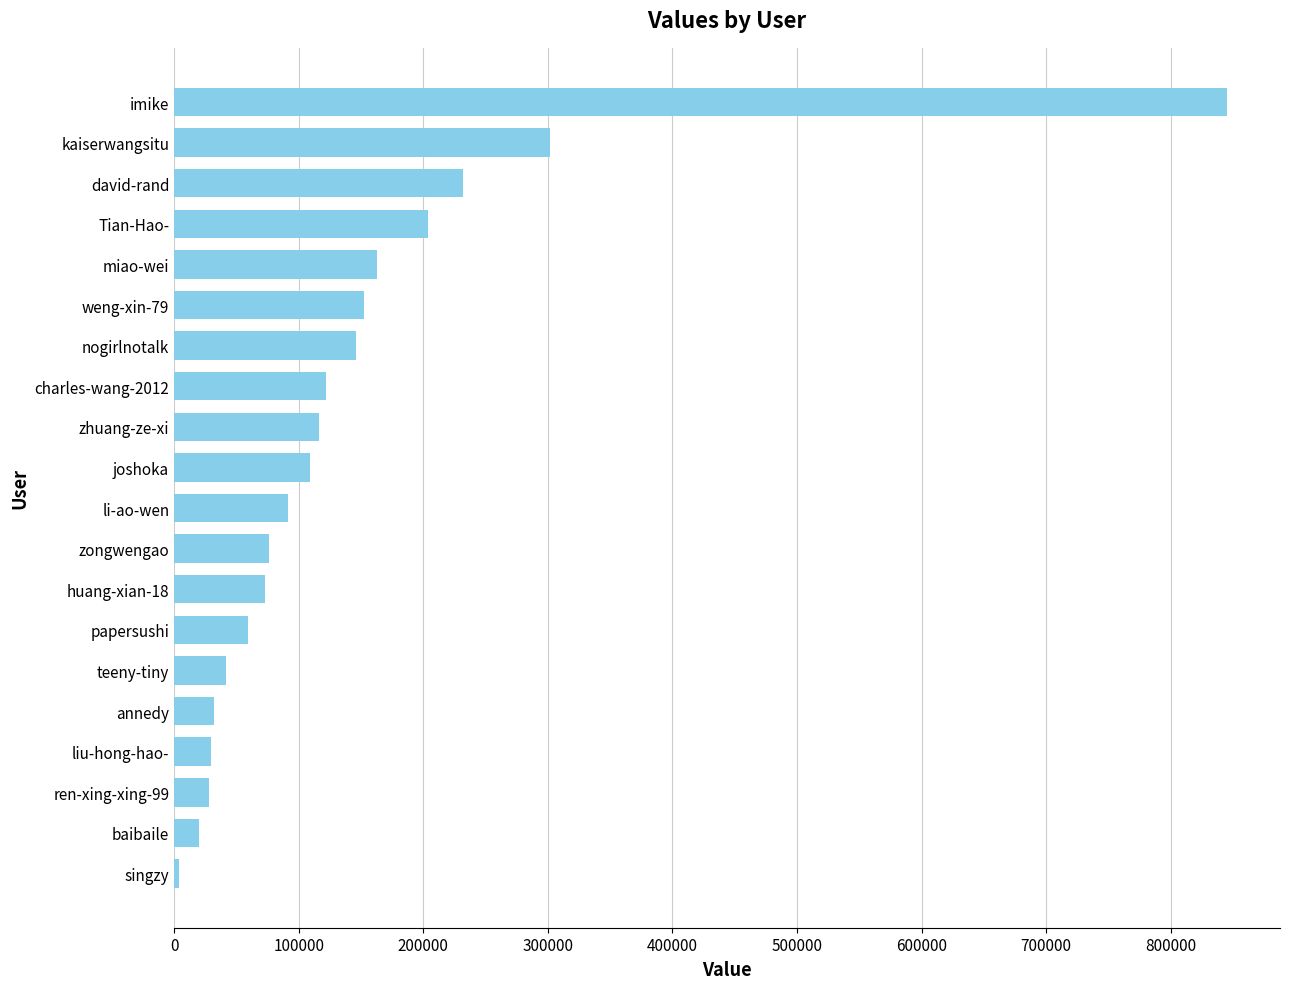

What value does the data have at miao-wei?

162595